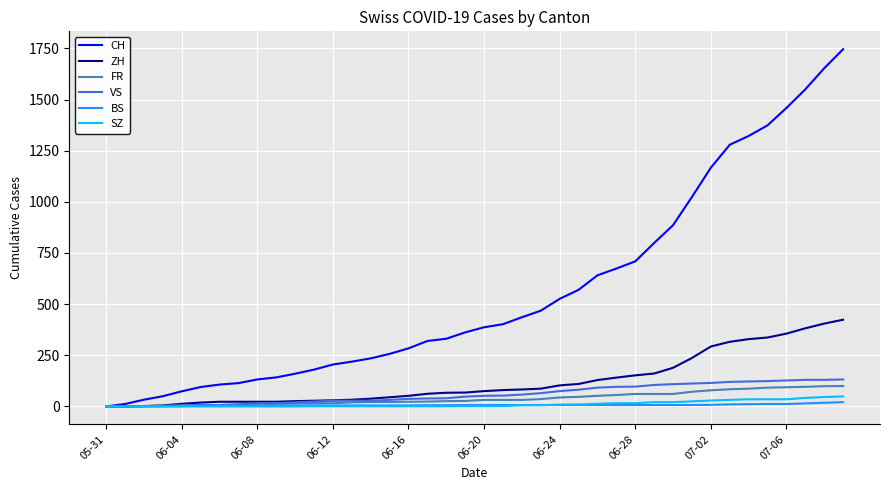

Which series has the widest spread of values?

CH